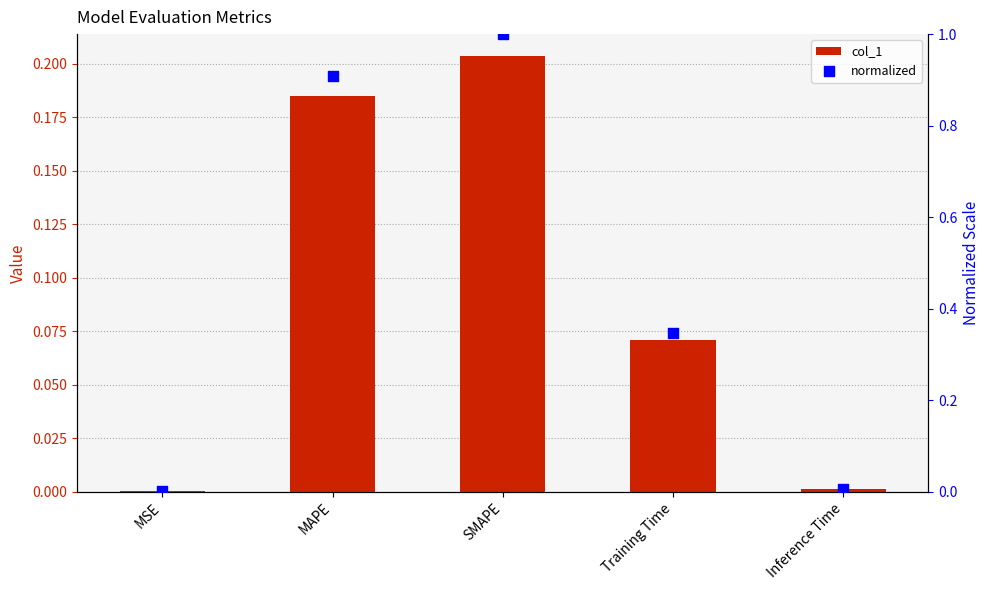

What are all the series names shown in the legend?

col_1, normalized